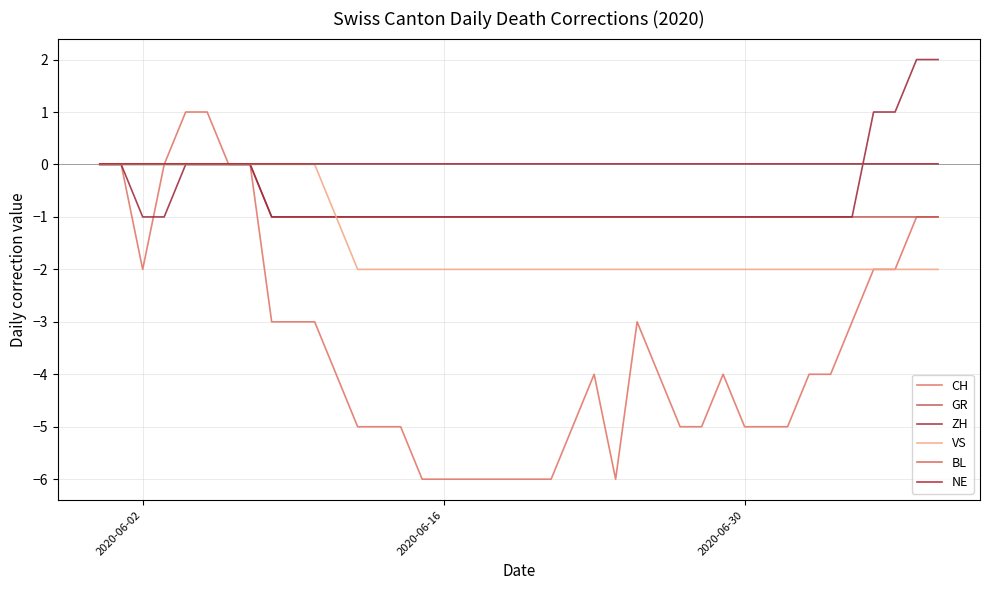

True or false: ZH and VS intersect in this chart.

False